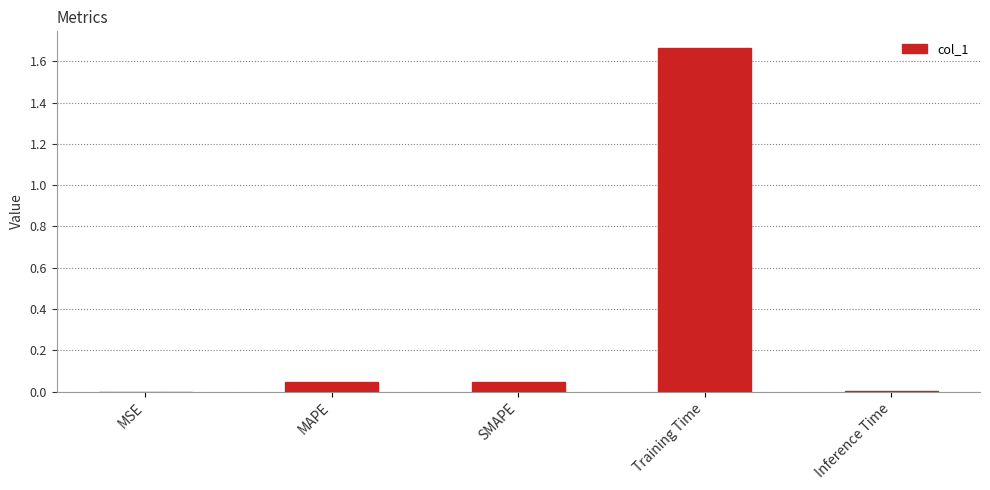

What is the change in value from SMAPE to Training Time?

+1.6